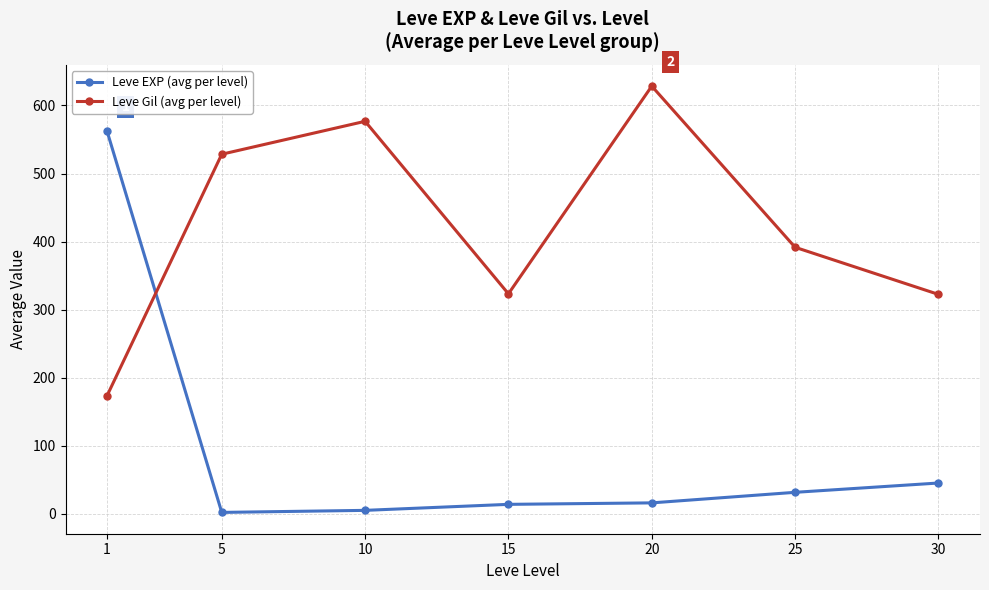

Between 10 and 20, which series saw the biggest shift?

Leve Gil (avg per level)